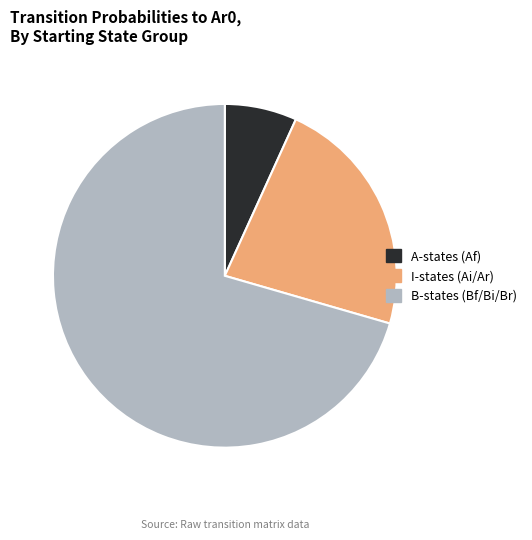

Is it true that A-states (Af) is 7% of the pie?

True